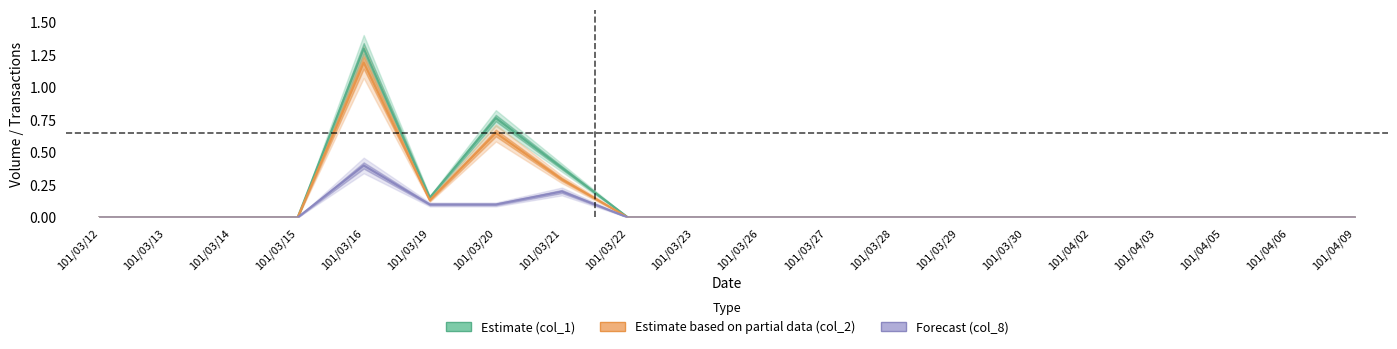

What is the difference between the maximum and second lowest values in the col_2 series?

1.2